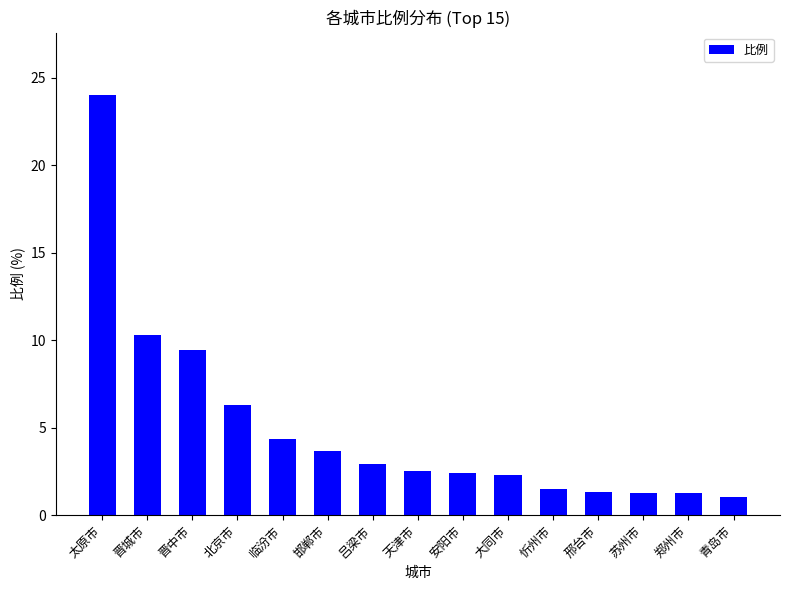

What position from the left is 太原市?

1